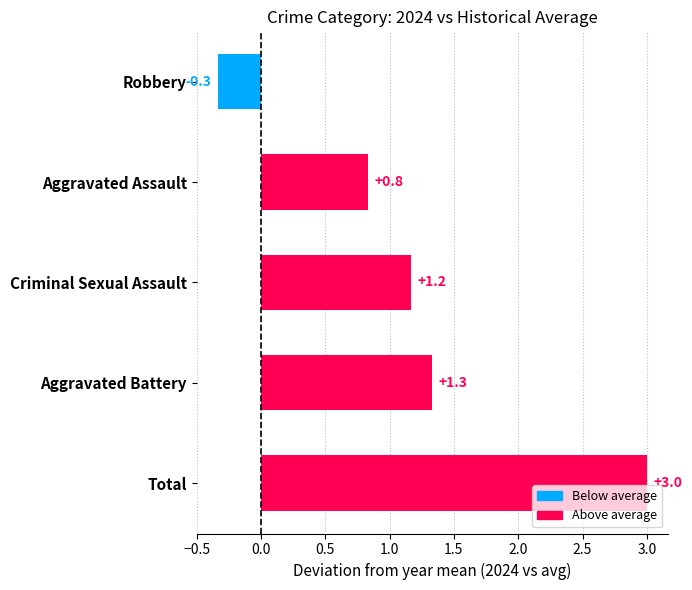

What value does the data have at Criminal Sexual Assault?

1.2